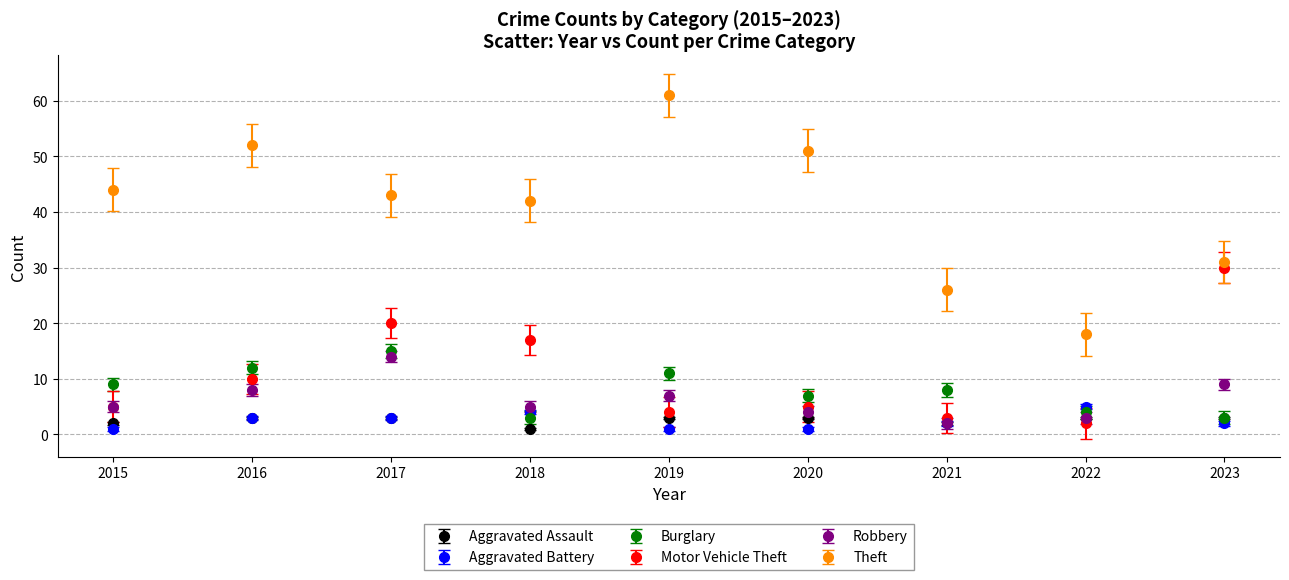

Which series has the widest spread of values?

Theft